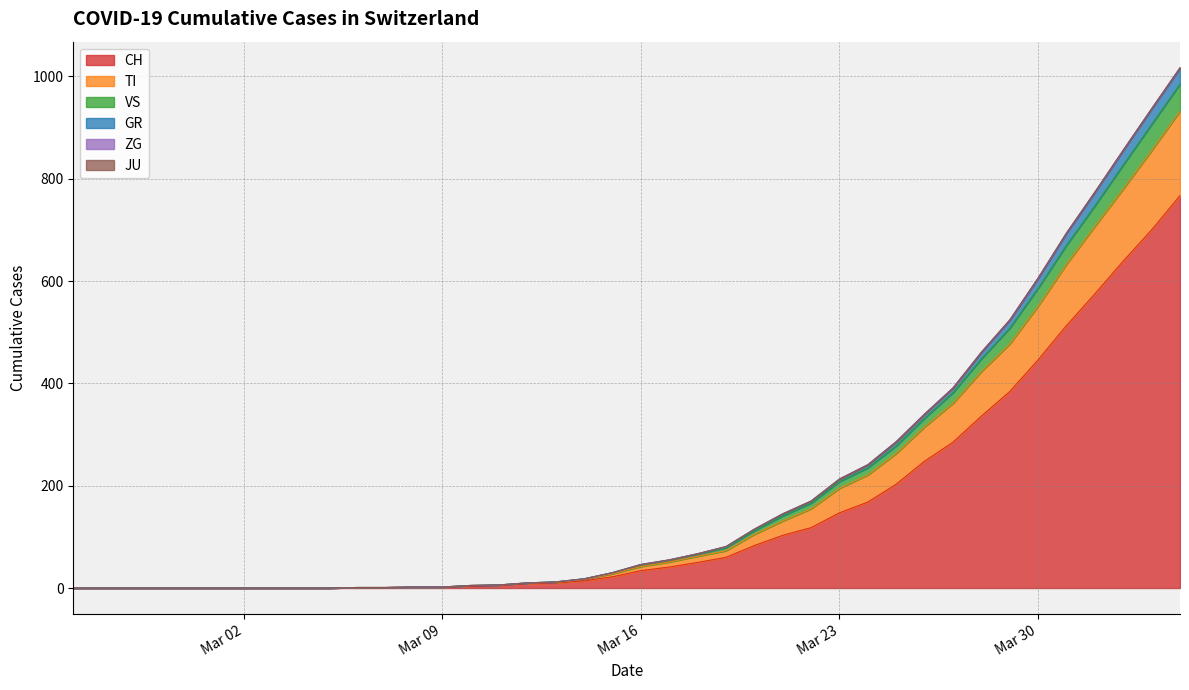

Is it true that CH equals 35 at 4?

False